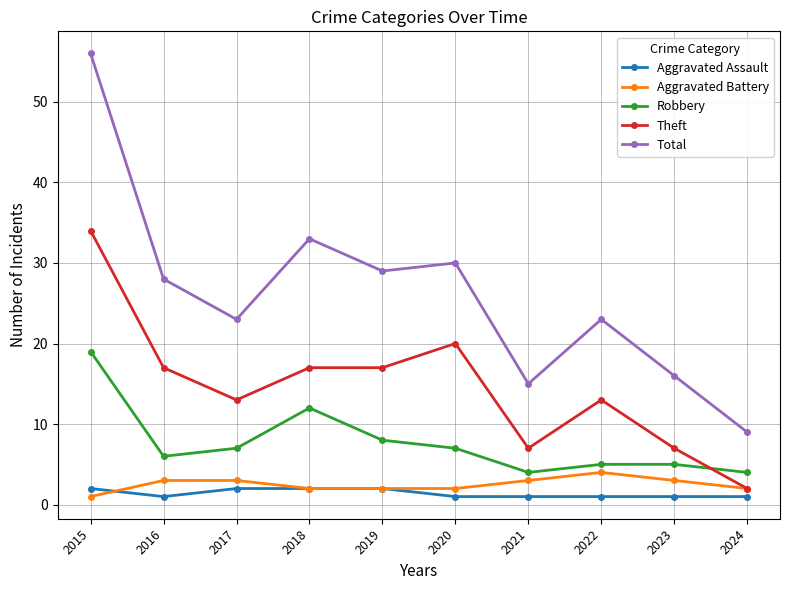

How many Aggravated Battery values are between 2 and 3?

8